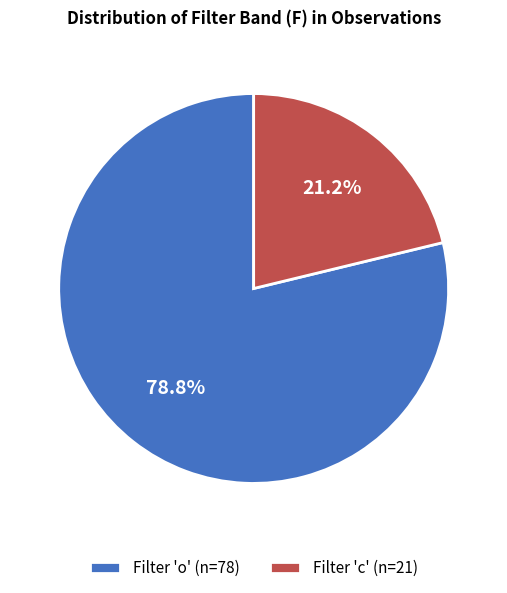

Which category has the smallest portion of the pie?

Filter 'c' (n=21)